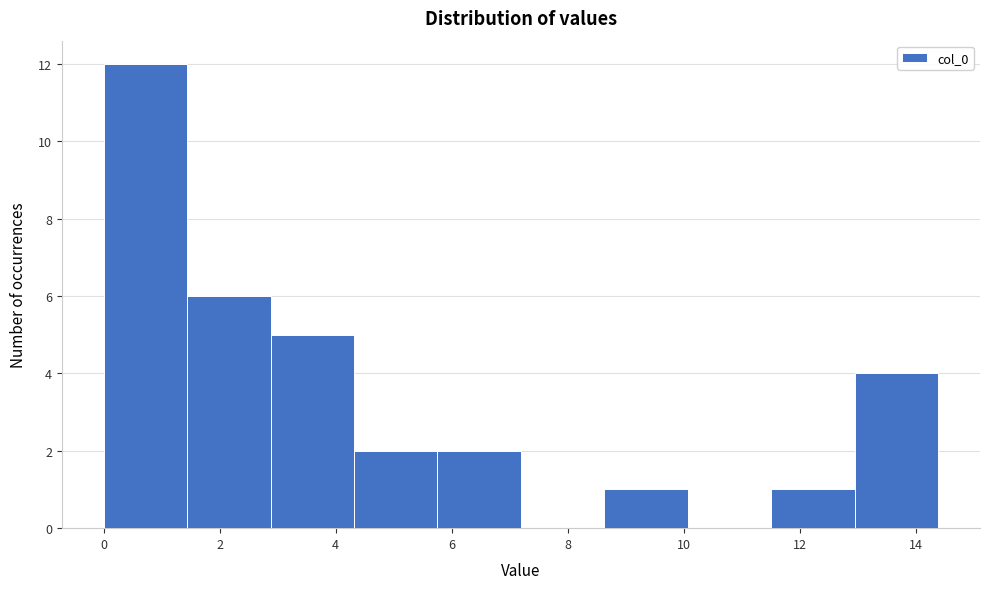

Reading left to right, transcribe this chart: for each bar, give the range it covers on the x-axis and its height. Neither the bar edges nor the heights are printed on the chart, so give them approximately, as read against the axes.

0.0 to 1.4: 12
1.4 to 2.8: 6
2.8 to 4.4: 5
4.4 to 5.8: 2
5.8 to 7.2: 2
7.2 to 8.6: 0
8.6 to 10.0: 1
10.0 to 11.6: 0
11.6 to 13.0: 1
13.0 to 14.4: 4